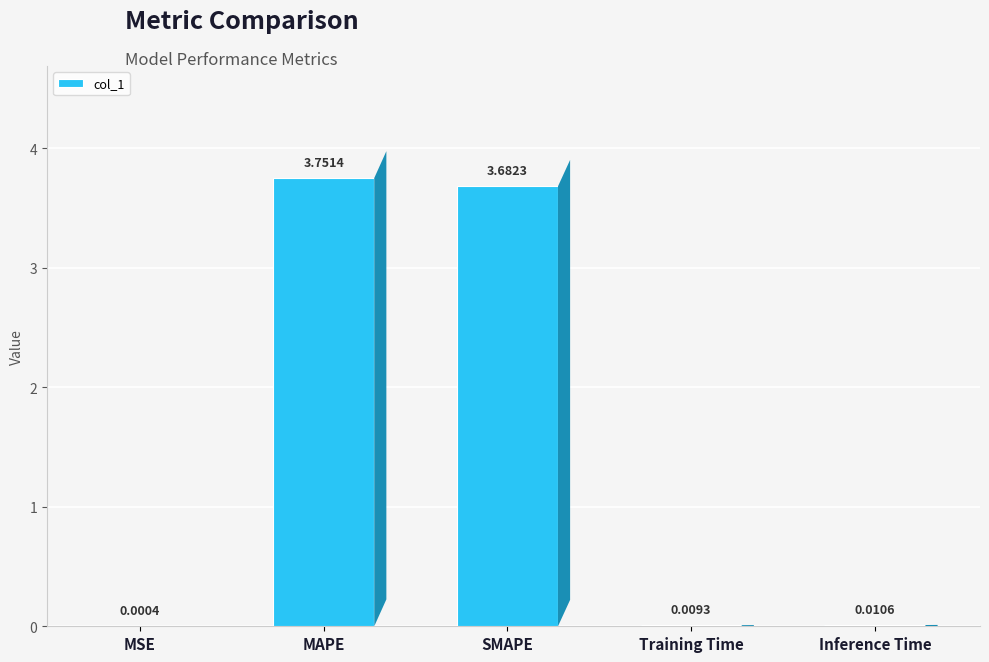

What is the sum of all values?

7.5